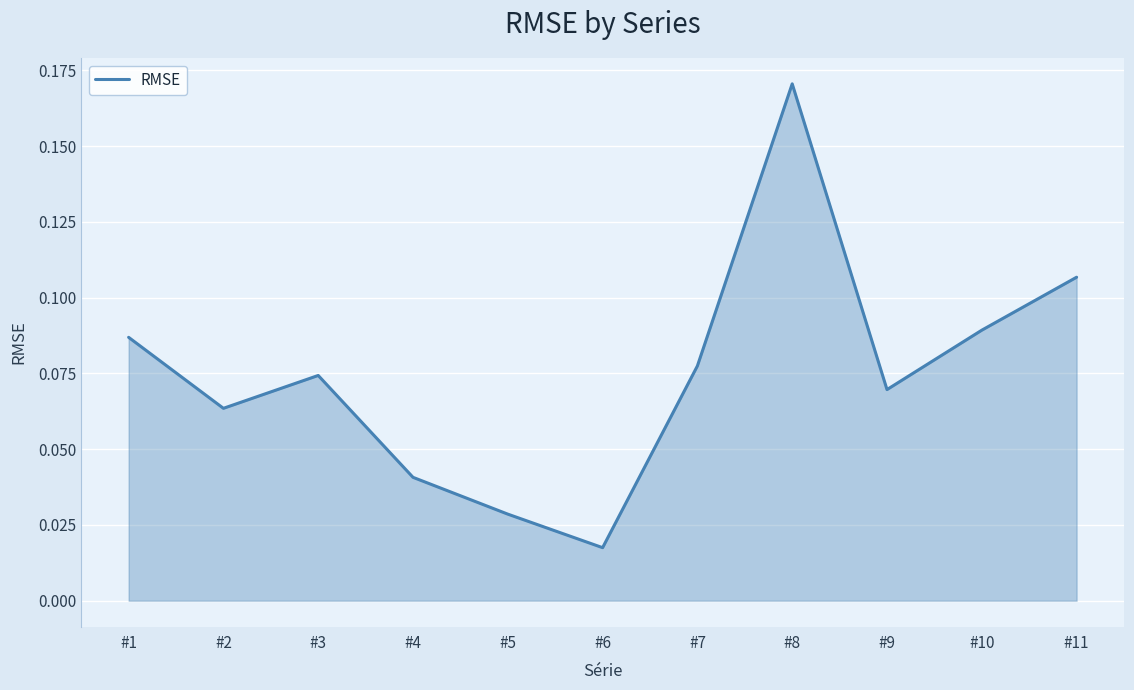

Where is the data nearest to the value 0?

#6